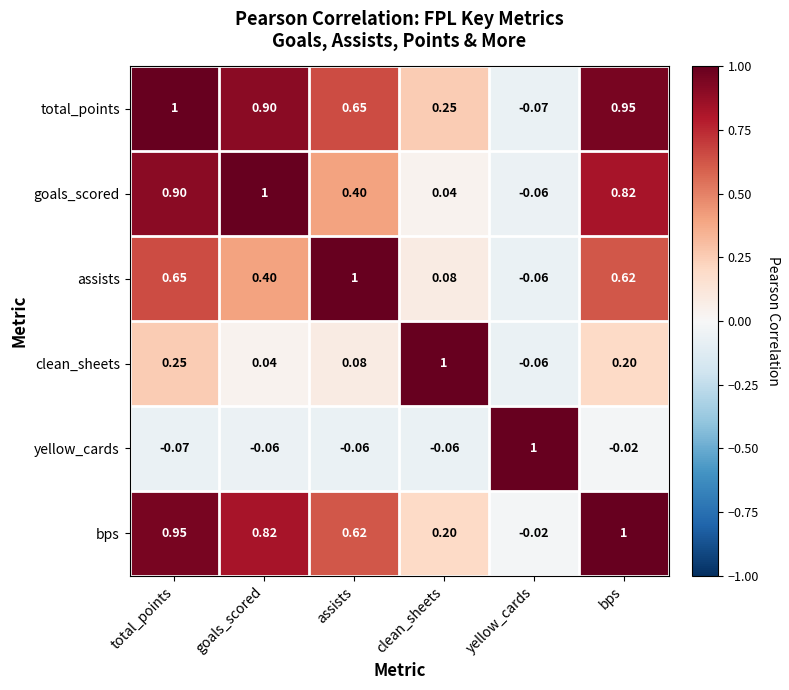

At which category is the sum across all series the highest?

total_points